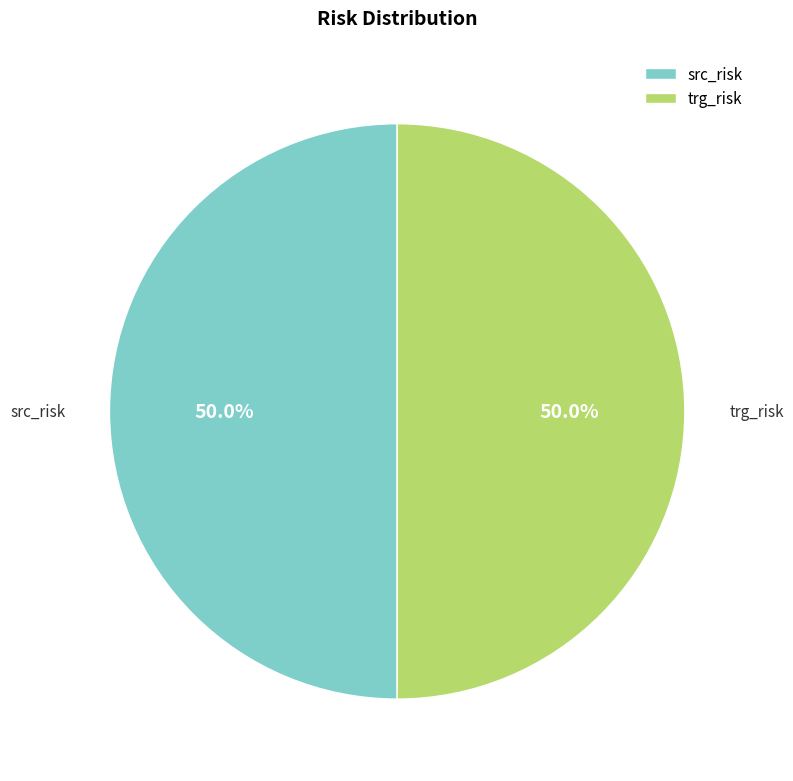

Is the sum of trg_risk and src_risk greater than half?

Yes